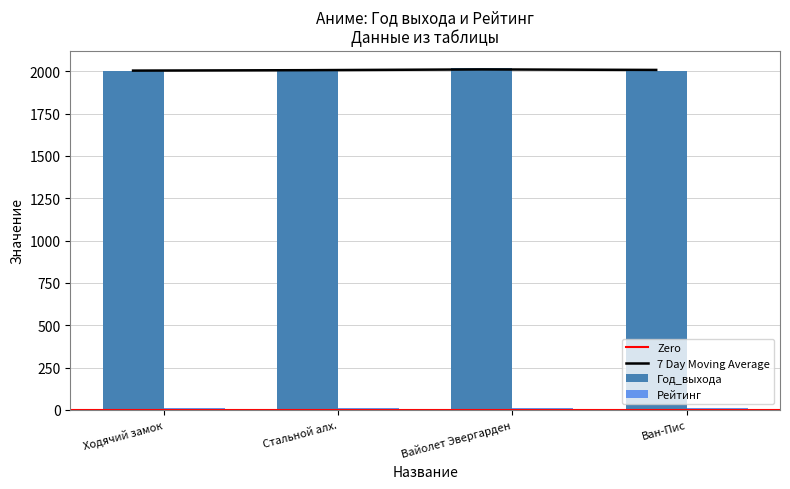

Is it true that Год_выхода equals 925.1 at Ван-Пис?

False